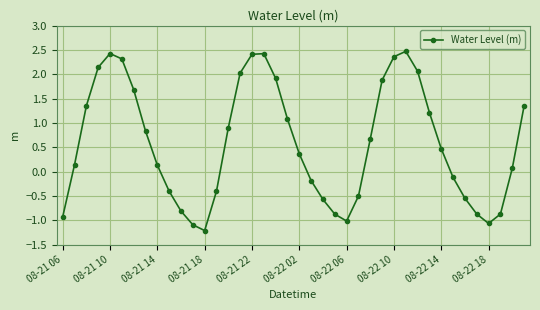

What is the sum of all values?

23.1